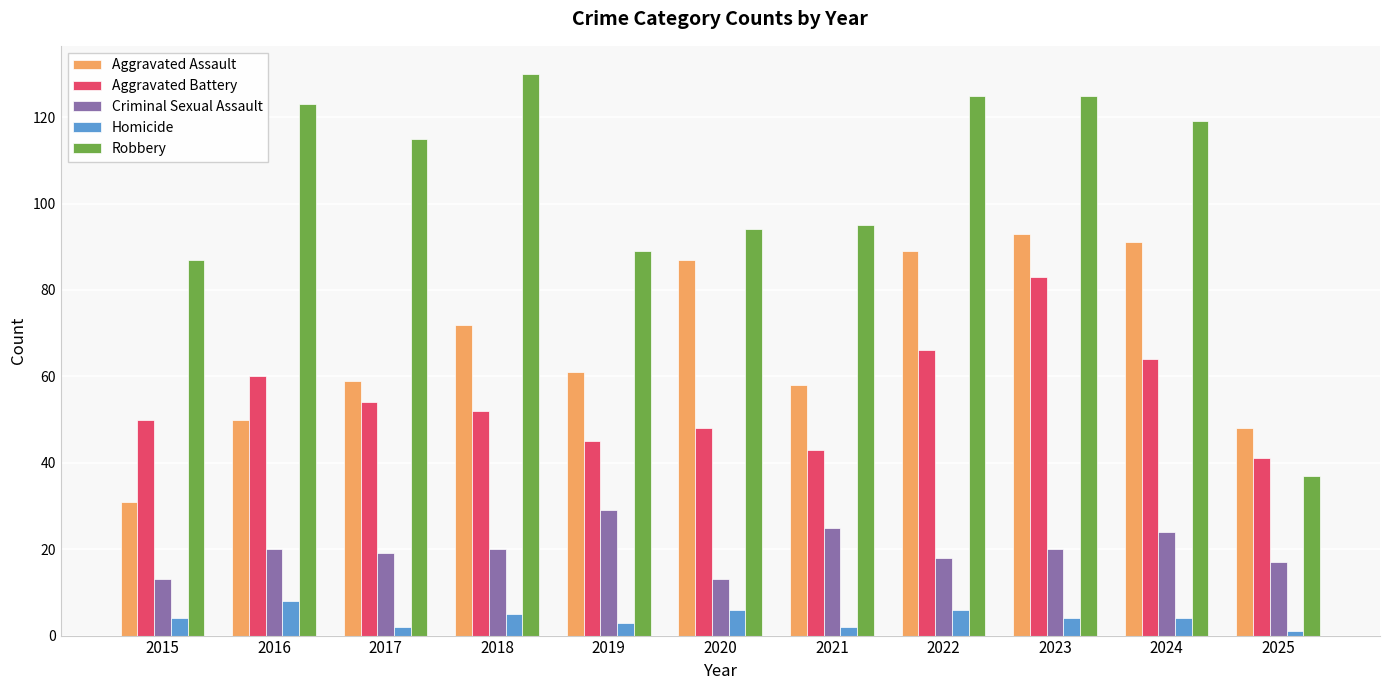

Reading right to left, what are all the values shown in this chart?

Aggravated Assault: 2025=48	2024=91	2023=93	2022=89	2021=58	2020=87	2019=61	2018=72	2017=59	2016=50	2015=31
Aggravated Battery: 2025=41	2024=64	2023=83	2022=66	2021=43	2020=48	2019=45	2018=52	2017=54	2016=60	2015=50
Criminal Sexual Assault: 2025=17	2024=24	2023=20	2022=18	2021=25	2020=13	2019=29	2018=20	2017=19	2016=20	2015=13
Homicide: 2025=1	2024=4	2023=4	2022=6	2021=2	2020=6	2019=3	2018=5	2017=2	2016=8	2015=4
Robbery: 2025=37	2024=119	2023=125	2022=125	2021=95	2020=94	2019=89	2018=130	2017=115	2016=123	2015=87